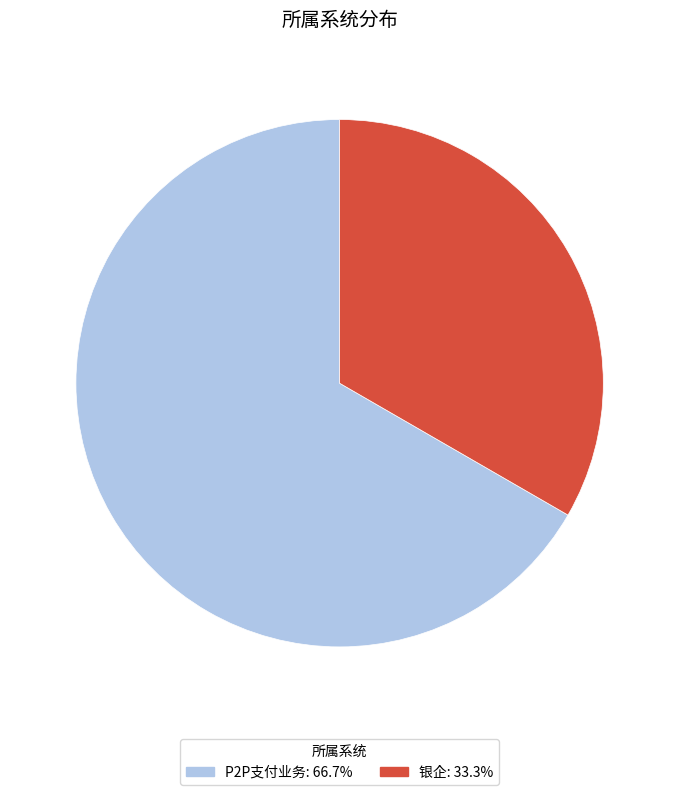

True or false: P2P支付业务 accounts for 67% of the total.

True